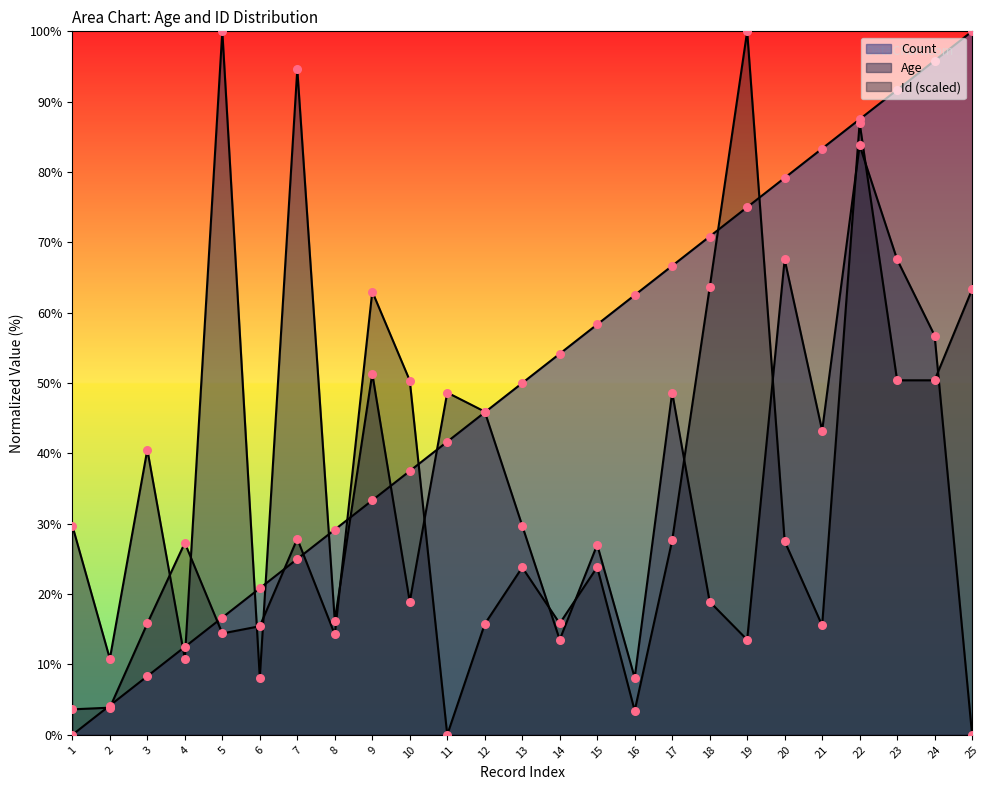

At how many categories does at least one series exceed 36?

20